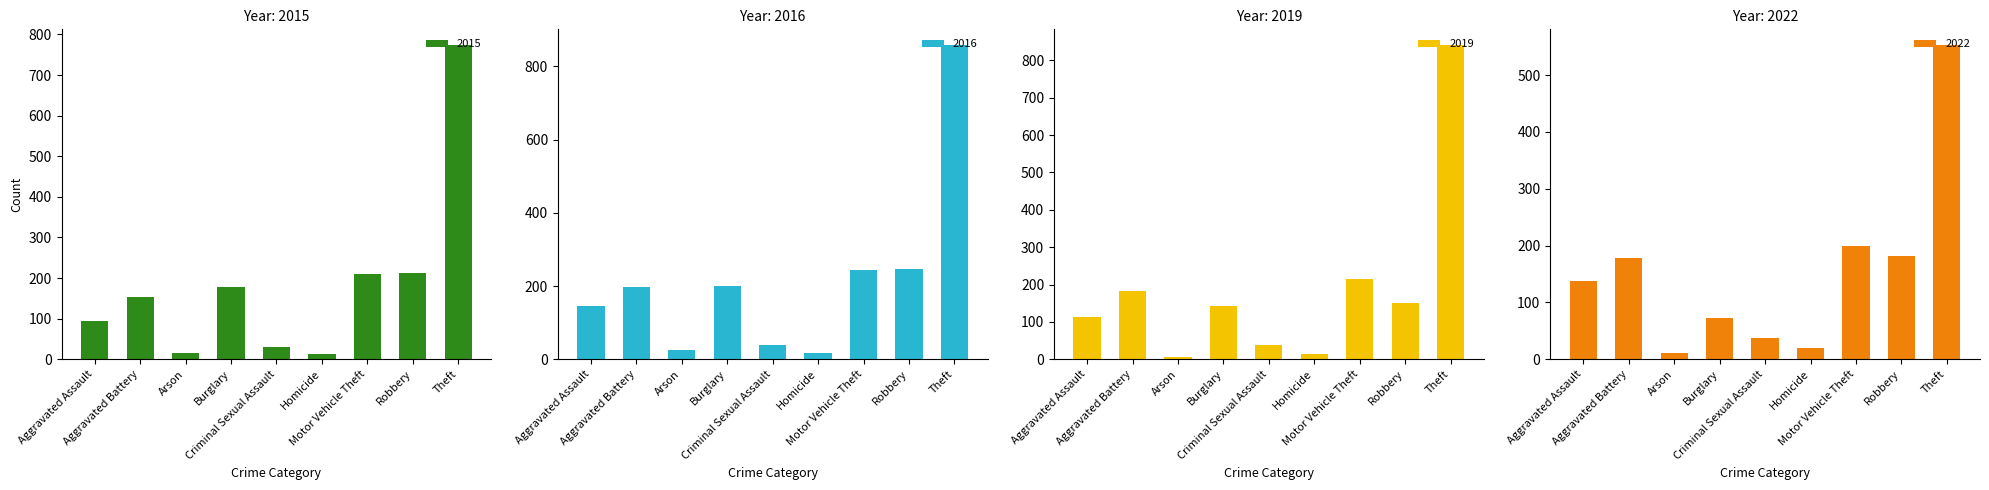

Rank the categories by 2018 value from lowest to highest.

Arson, Homicide, Criminal Sexual Assault, Burglary, Aggravated Assault, Aggravated Battery, Robbery, Motor Vehicle Theft, Theft